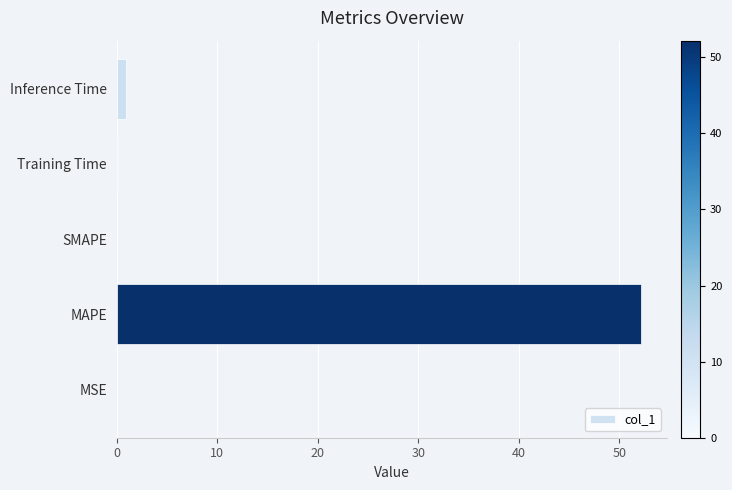

At which label is the value closest to 26?

Inference Time